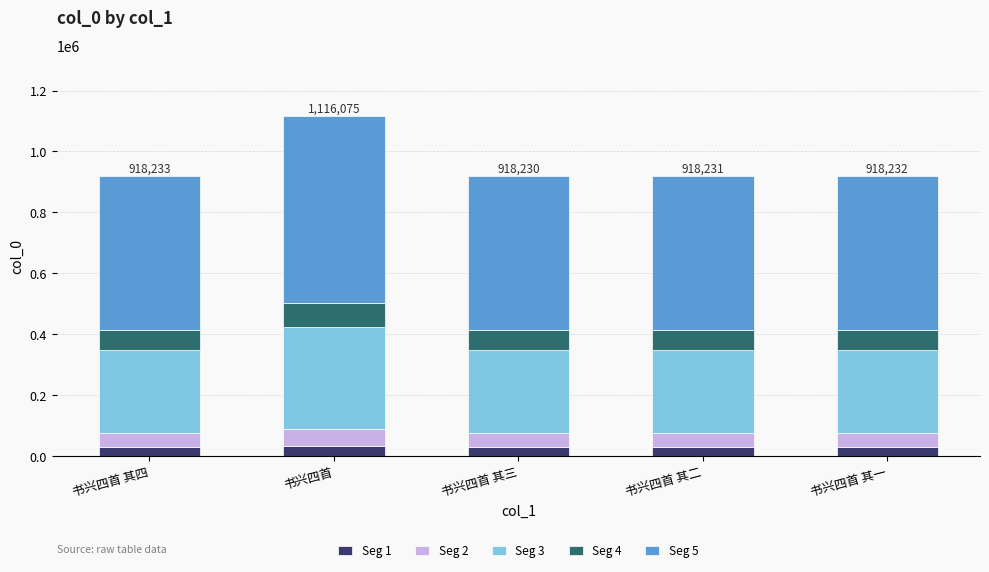

At which category is the sum across all series the highest?

书兴四首